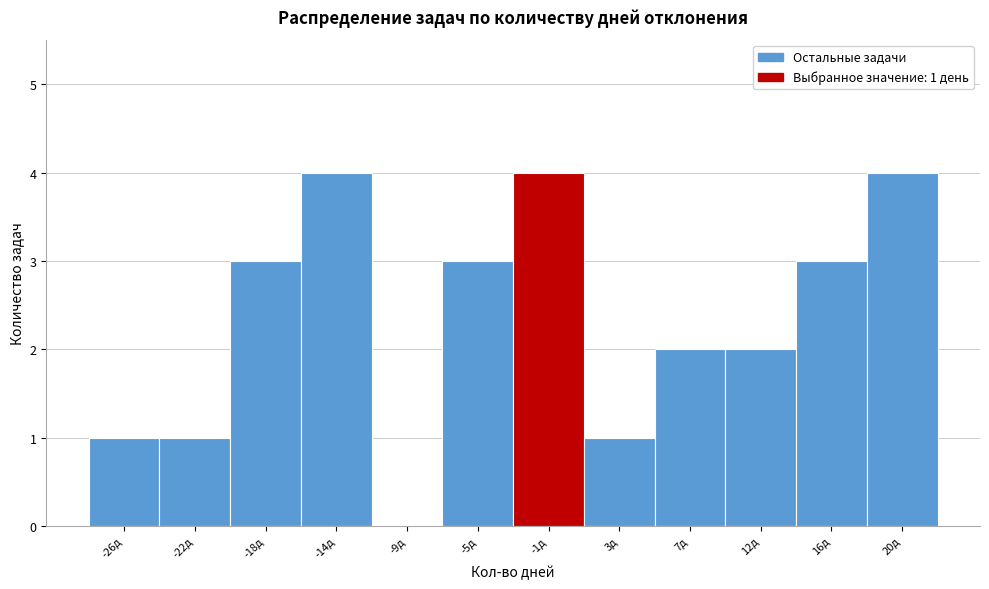

Reading left to right, extract all data points from this chart.

-26д=1	-22д=1	-18д=3	-14д=4	-9д=0	-5д=3	-1д=4	3д=1	7д=2	12д=2	16д=3	20д=4